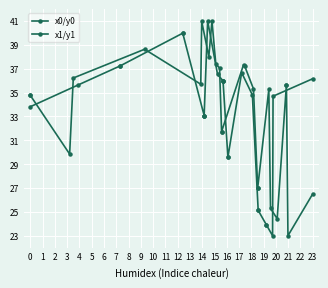

Reading left to right, extract all data points from this chart.

x0/y0: 33.8	35.6	37.2	37.2	40.0	40.0	33.1	33.1	33.1	41.0	36.5	36.0	36.0	36.0	29.6	29.6	36.7	34.8	25.1	25.1	23.9	23.9	23.0	34.7	36.2
x1/y1: 34.8	34.8	29.8	36.2	38.6	35.7	41.0	38.0	41.0	37.4	37.1	31.7	31.7	37.3	37.2	35.3	27.0	27.0	35.3	25.3	24.4	35.6	35.6	23.0	26.5